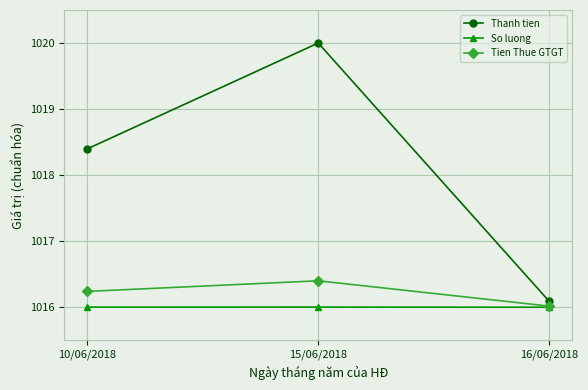

The Thanh tien series shows 1018.4 at 10/06/2018. True or false?

True